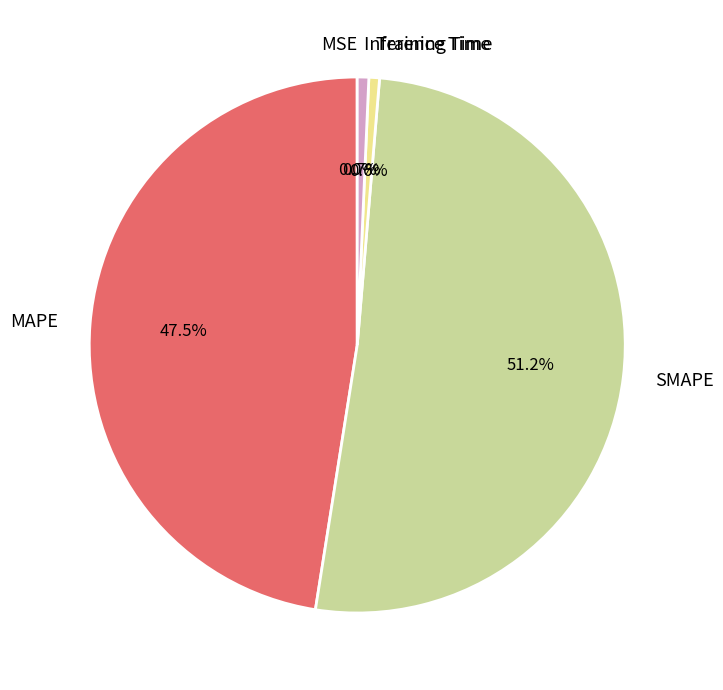

Which slice is the largest?

SMAPE